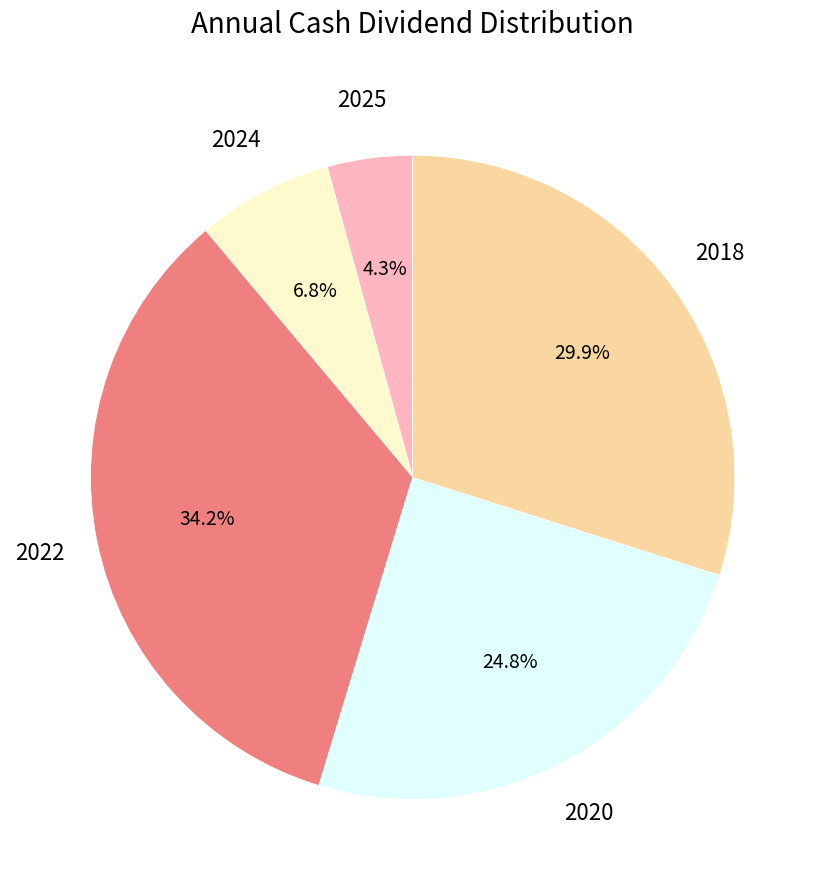

Is there a majority slice in this chart?

No